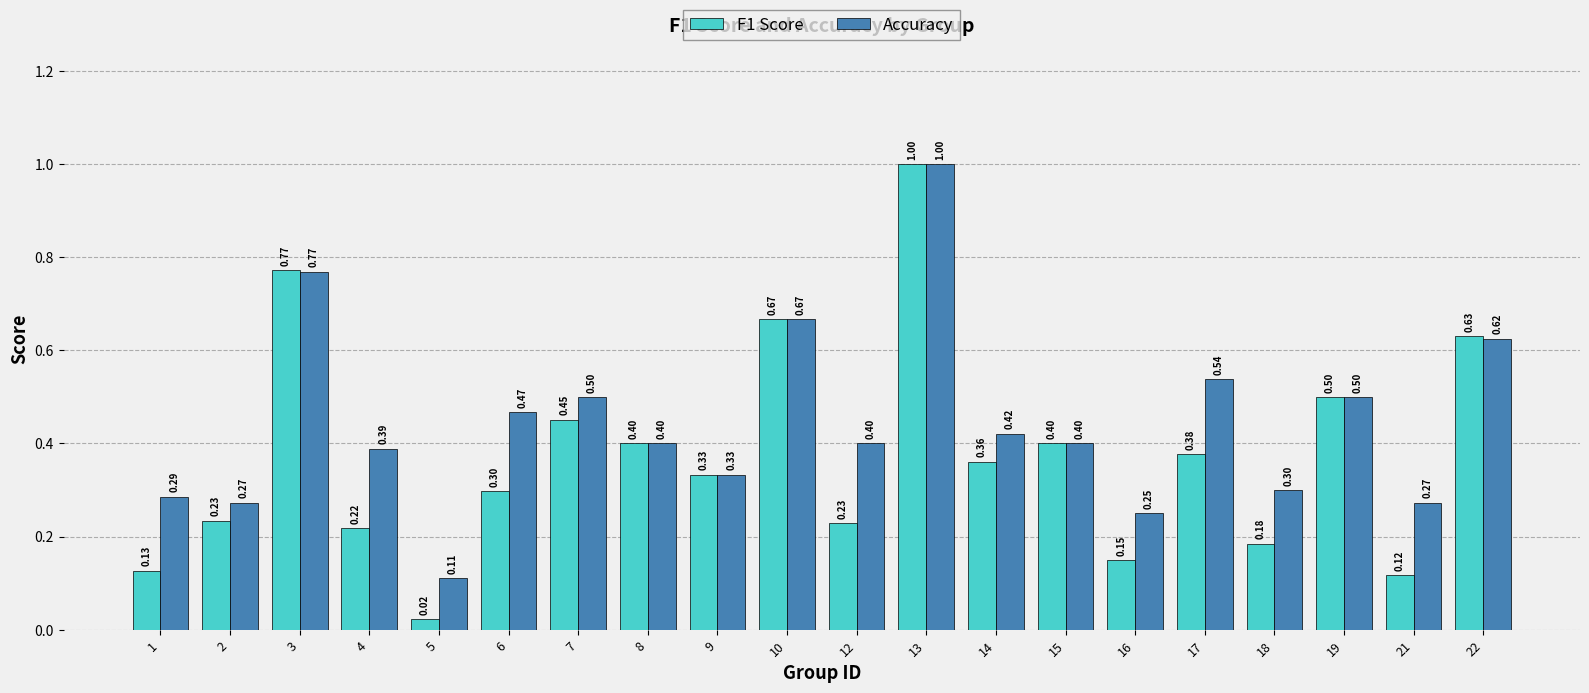

True or false: F1 Score has a value of 0.5 at 19.

True